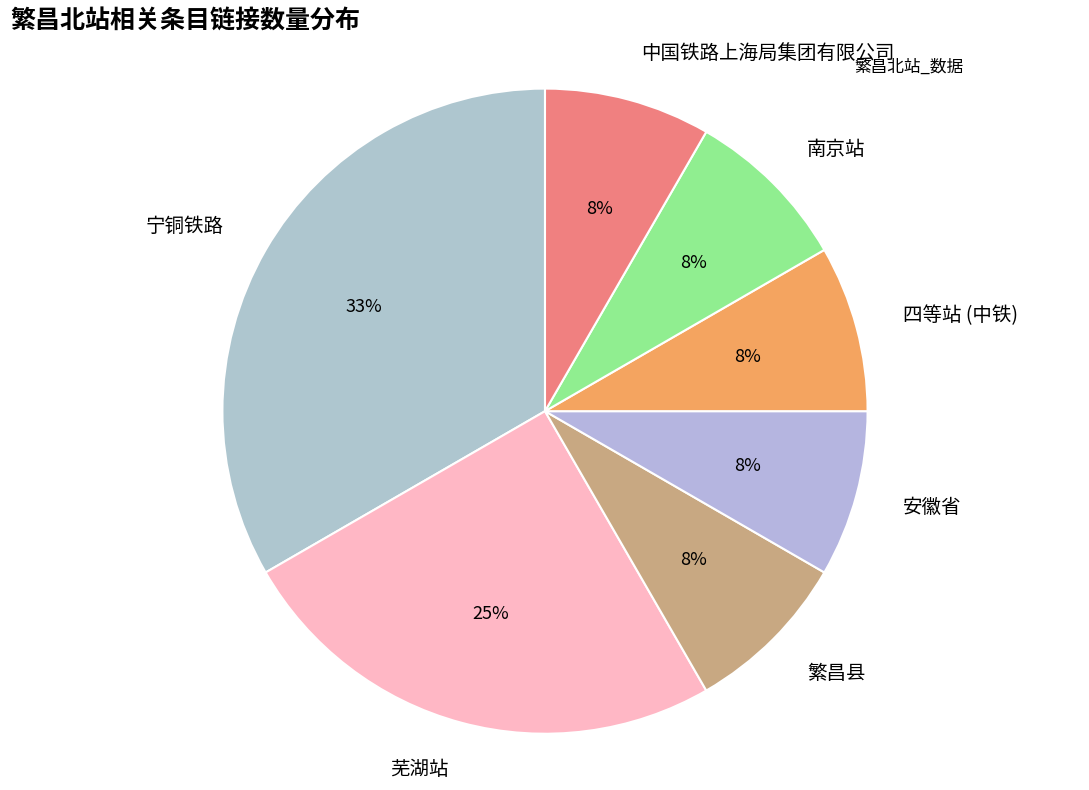

How many slices are in this pie chart?

7